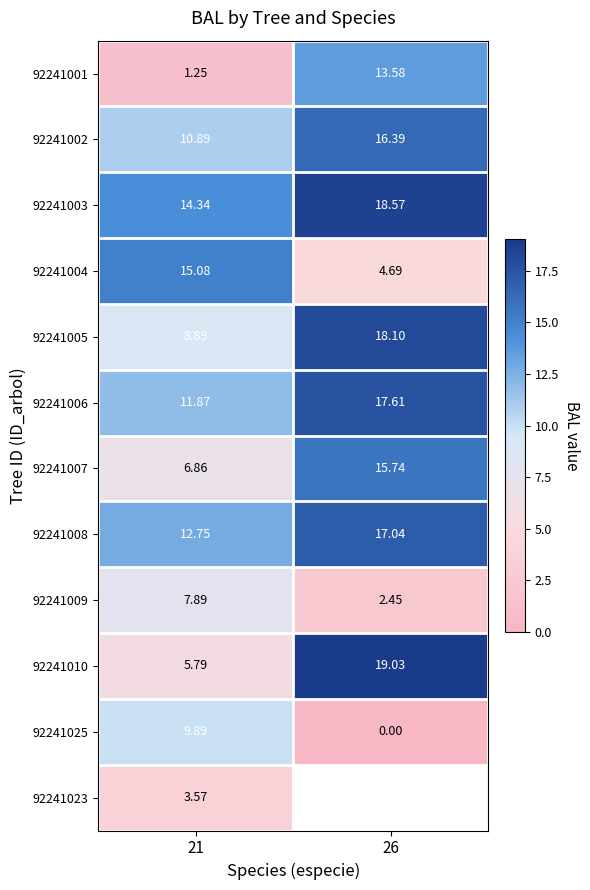

Between 26 and 21, which is larger?

26